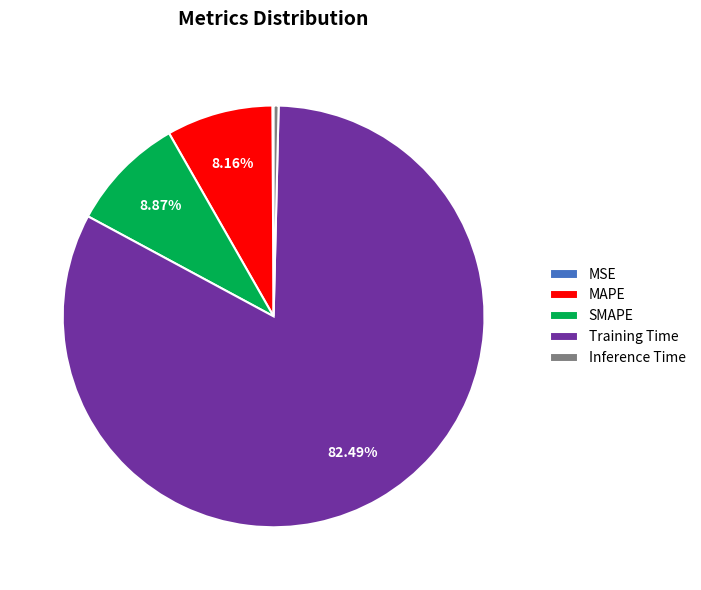

Which has a higher value, SMAPE or Training Time?

Training Time